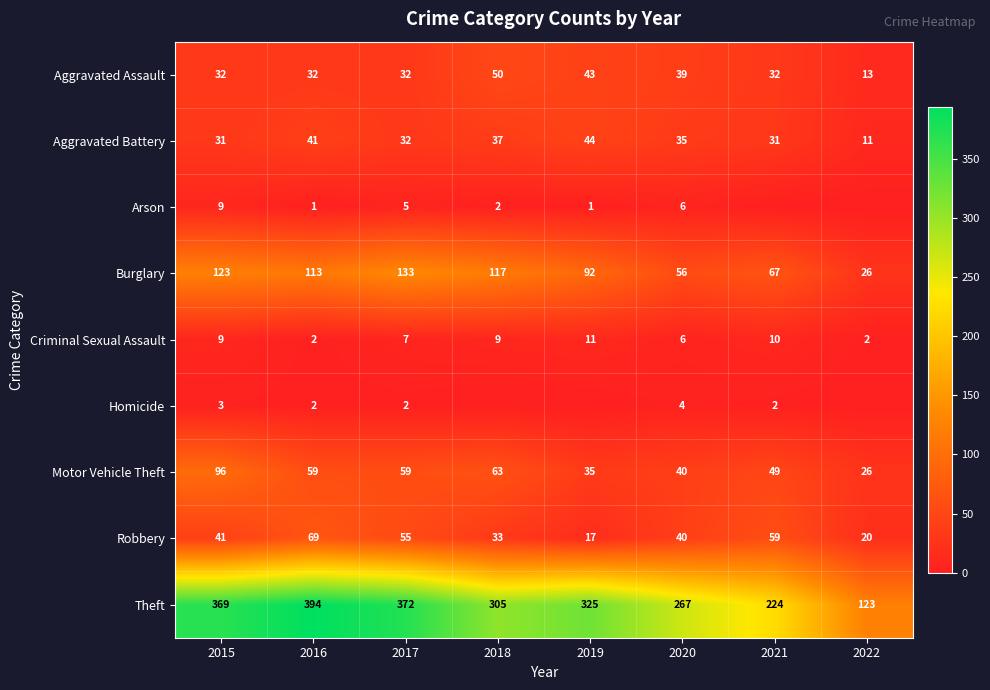

Which has a higher value, 2018 or 2022?

2018